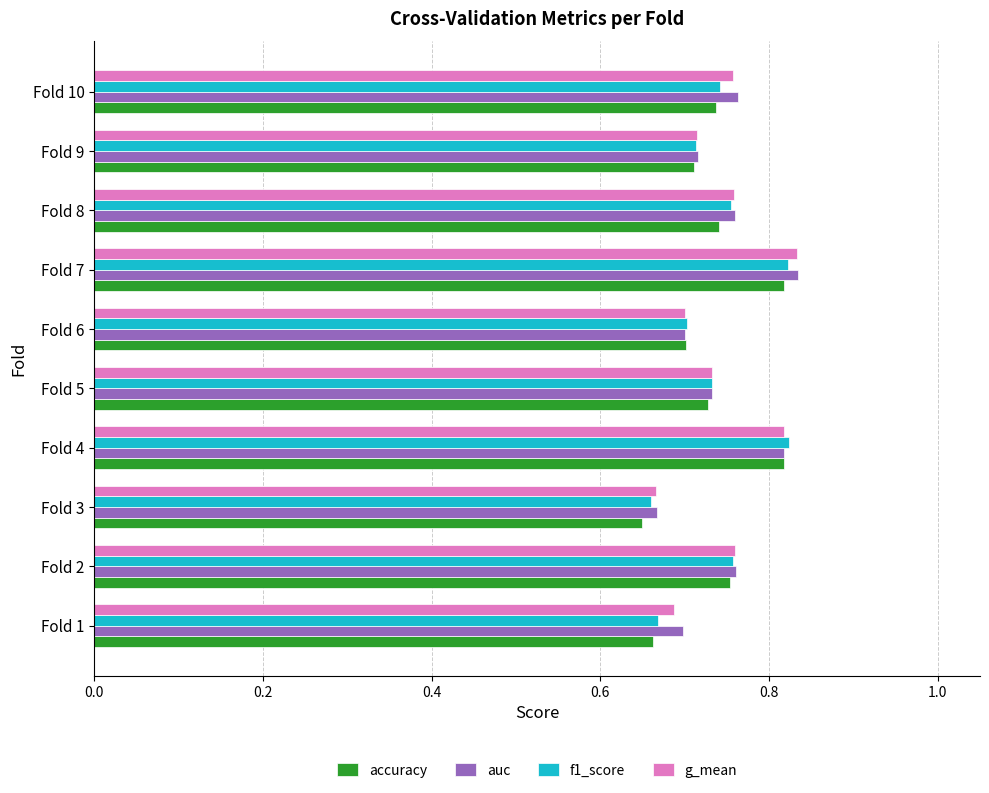

What is the sum of all f1_score values?

7.4